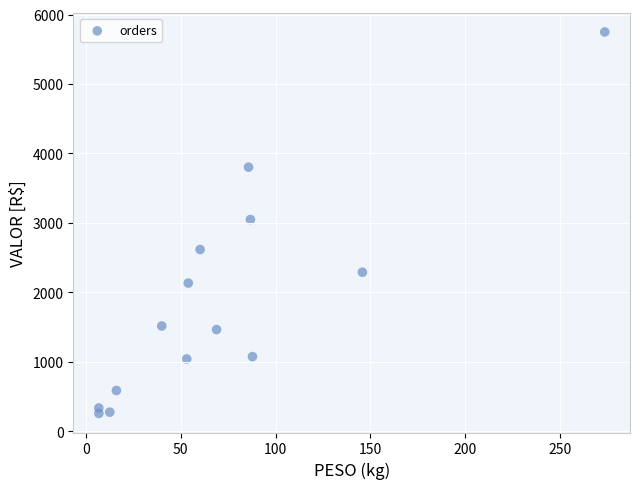

What is the range of X values (max minus min)?

266.7